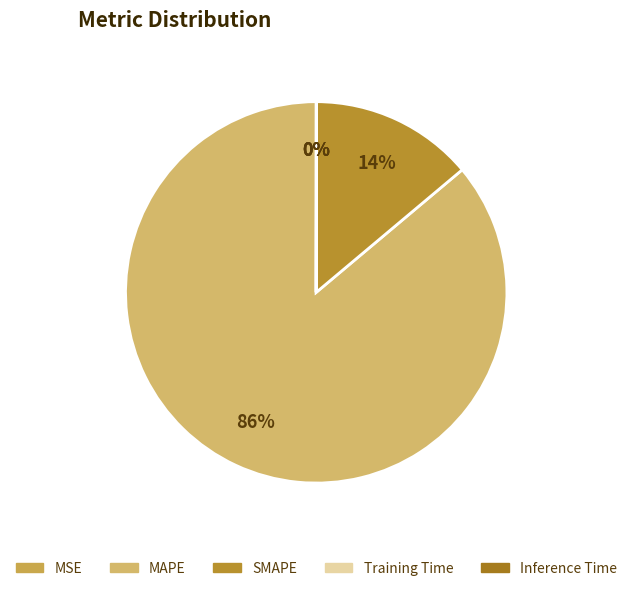

Which slice is the smallest?

MSE